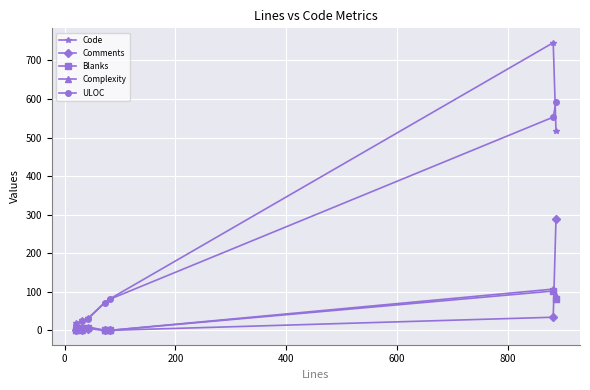

Which series has the widest spread of values?

Code